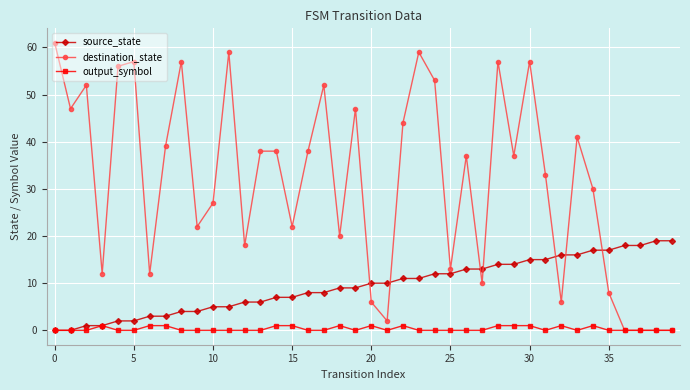

What is the highest value of the source_state series?

19